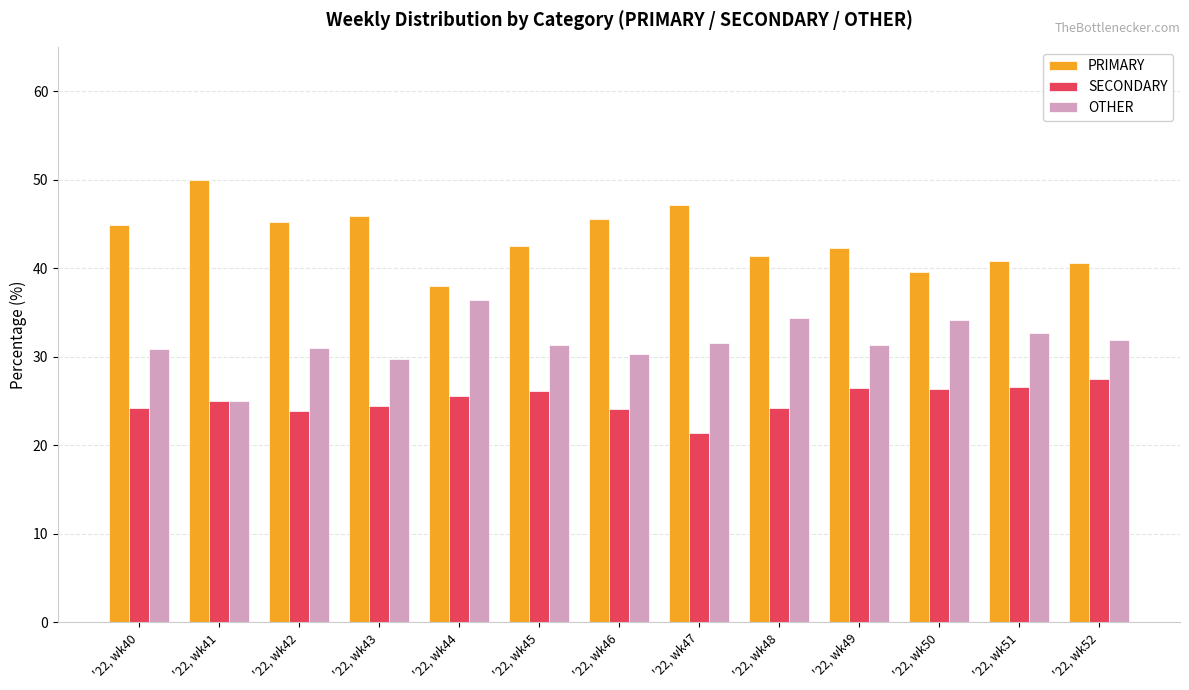

At how many categories does at least one series exceed 29?

13